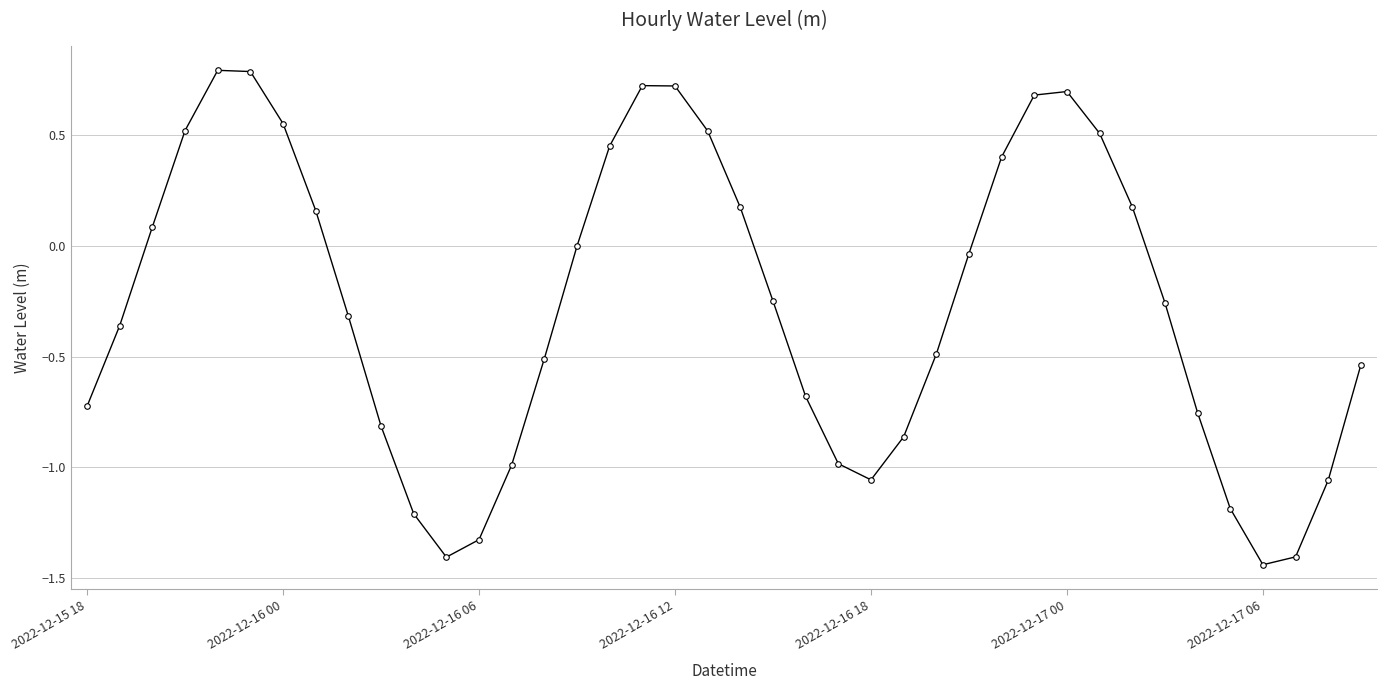

What is the maximum value shown in the chart?

0.8